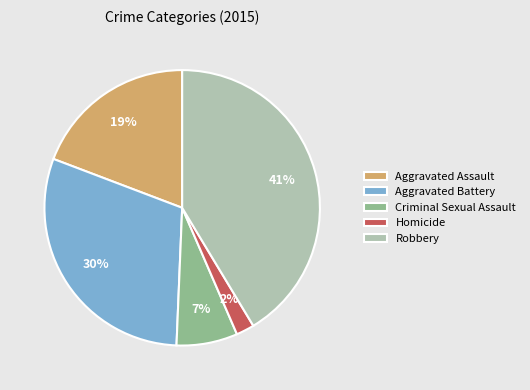

Is there a majority slice in this chart?

No